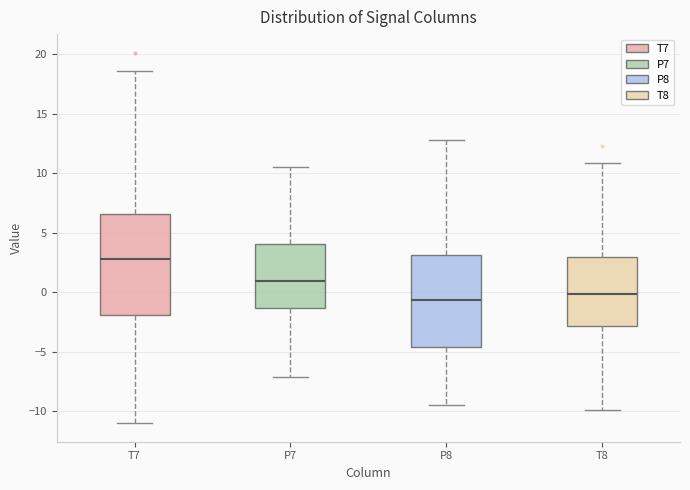

Which box's median line is the highest?

T7